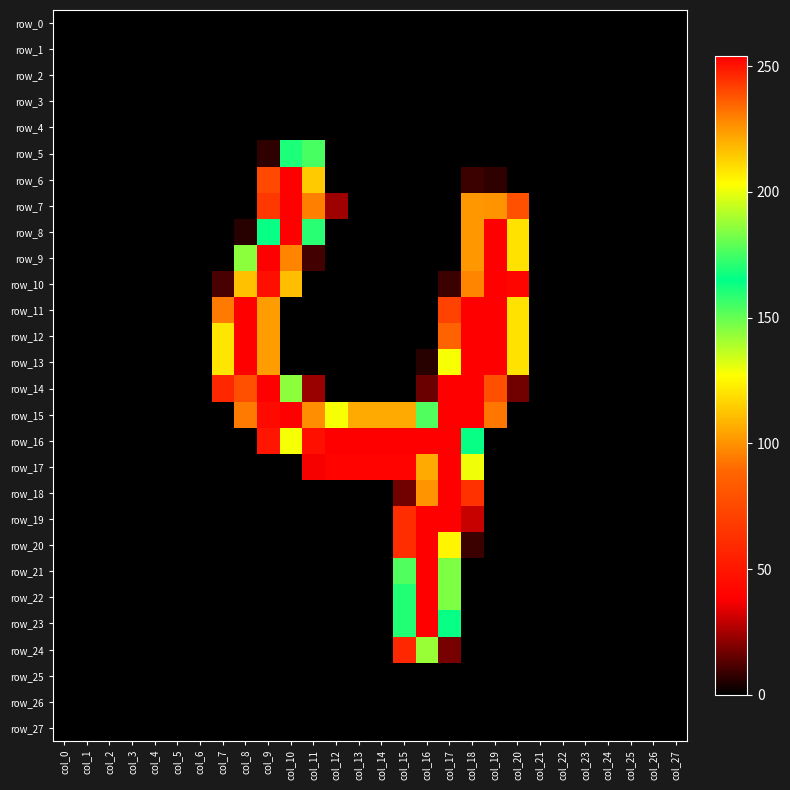

How many distinct data groups are displayed?

28